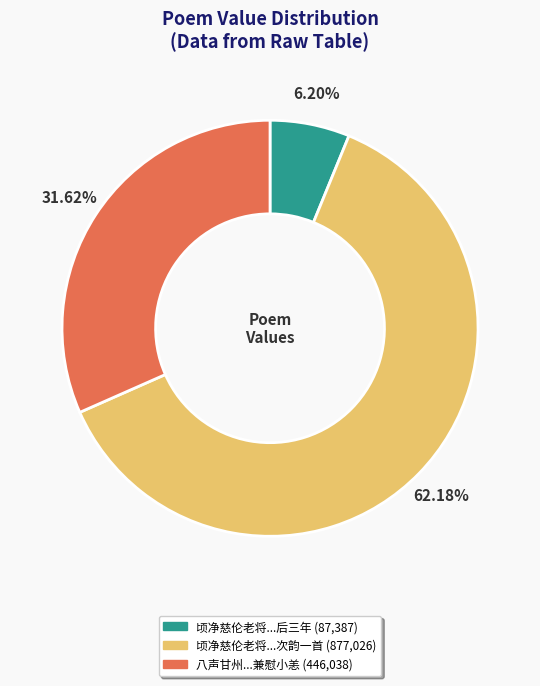

To the nearest percent, what is the difference between the largest and smallest slice percentages?

56%